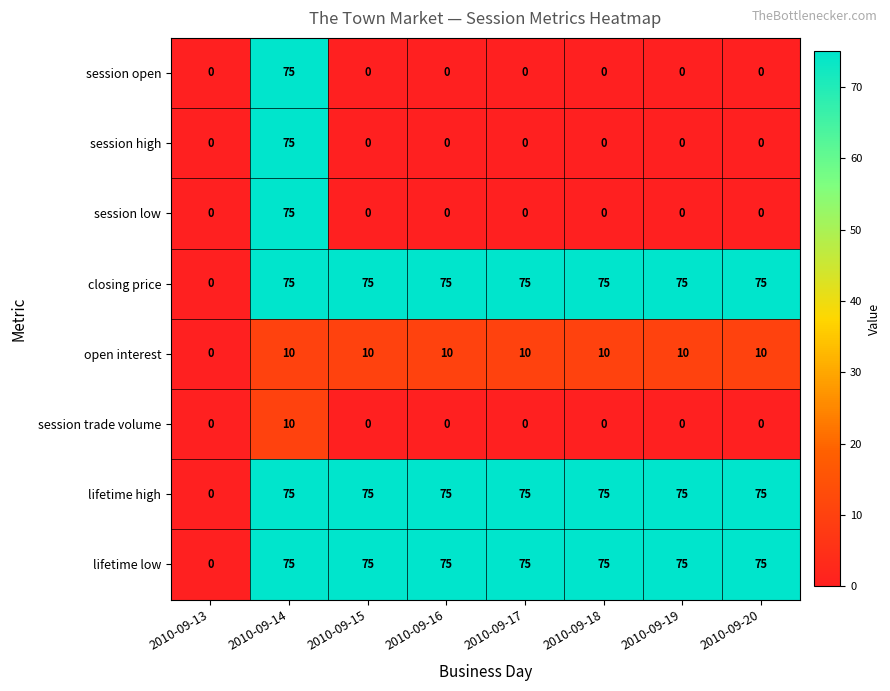

What is the sum of the open interest values at 2010-09-20 and 2010-09-17?

20